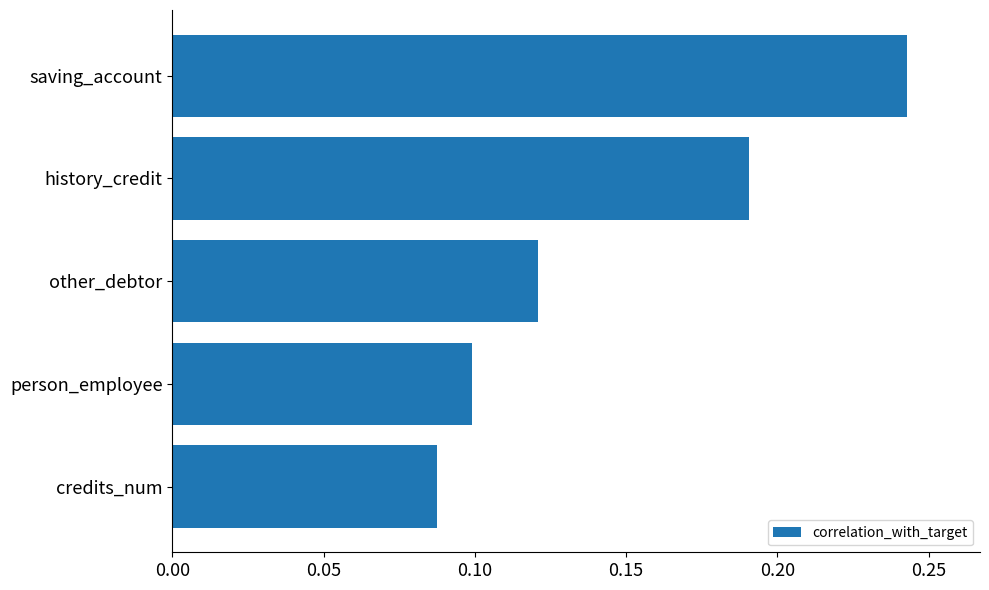

The value at credits_num is 0.1. True or false?

True